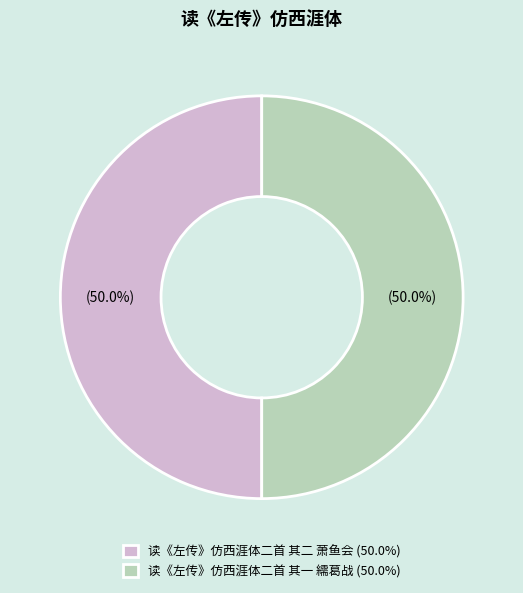

Count the number of slices in the pie.

2